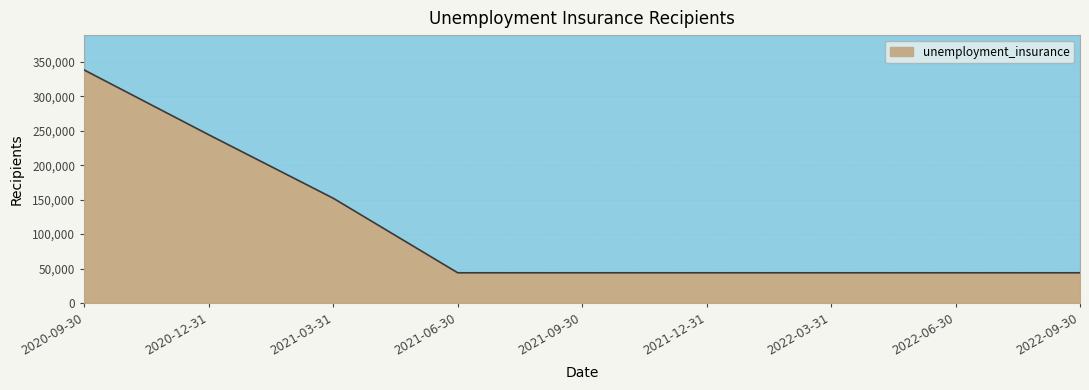

What is the label of the 8th point from the left?

2022-06-30